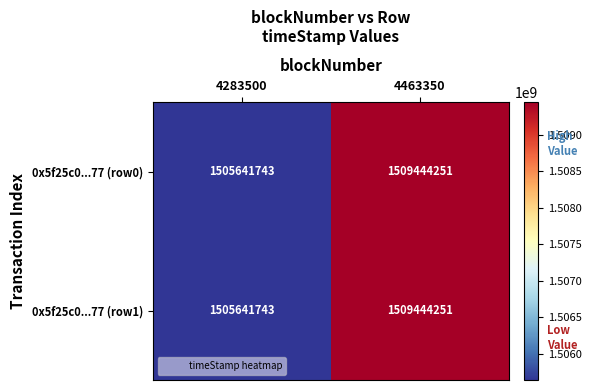

List the labels in order of 0x5f25c0...77 (row0) value, smallest first.

4283500, 4463350